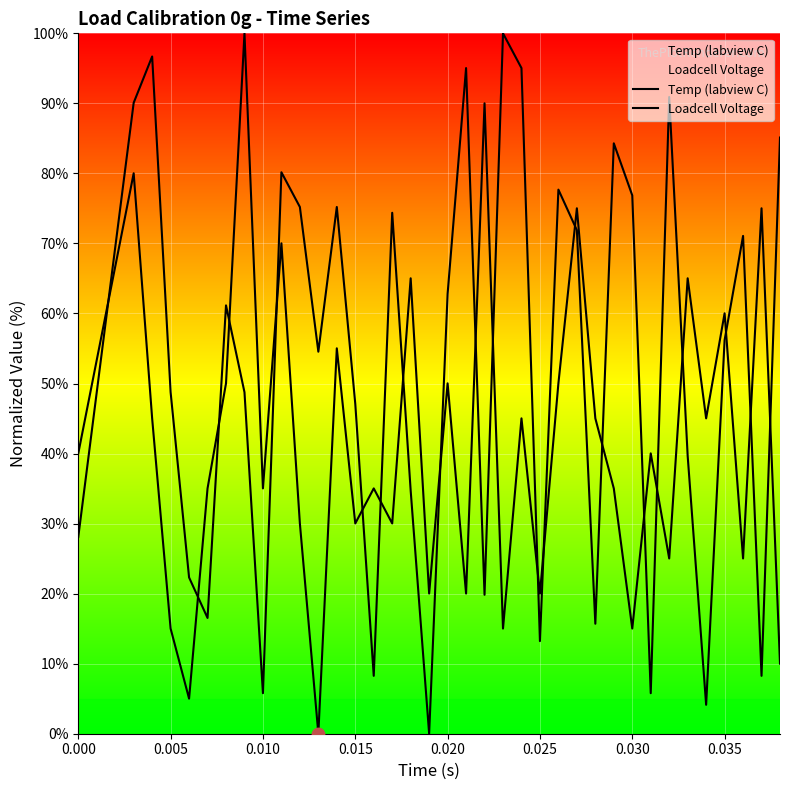

Which series has the largest total across all categories?

Loadcell Voltage